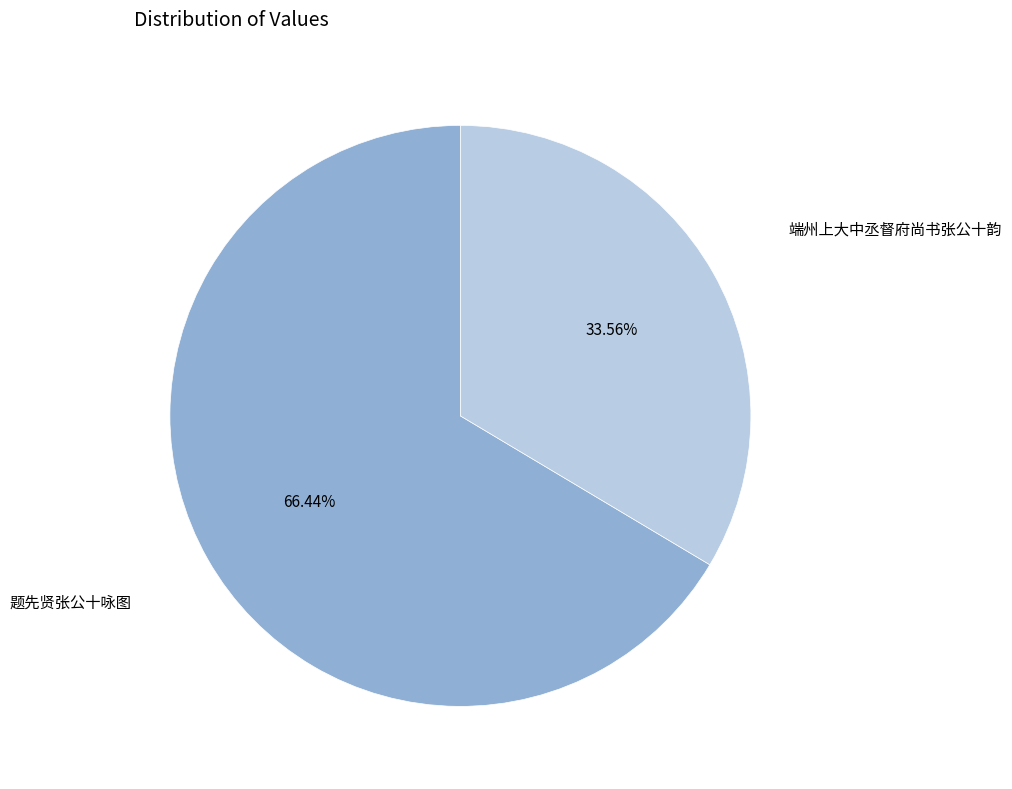

Which slice represents more than half of the pie?

题先贤张公十咏图